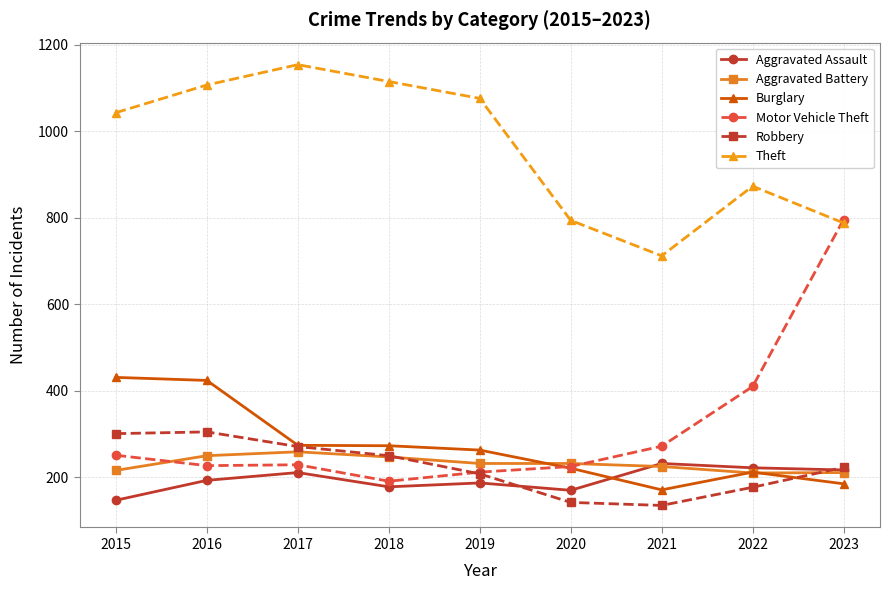

Which series has the widest spread of values?

Motor Vehicle Theft